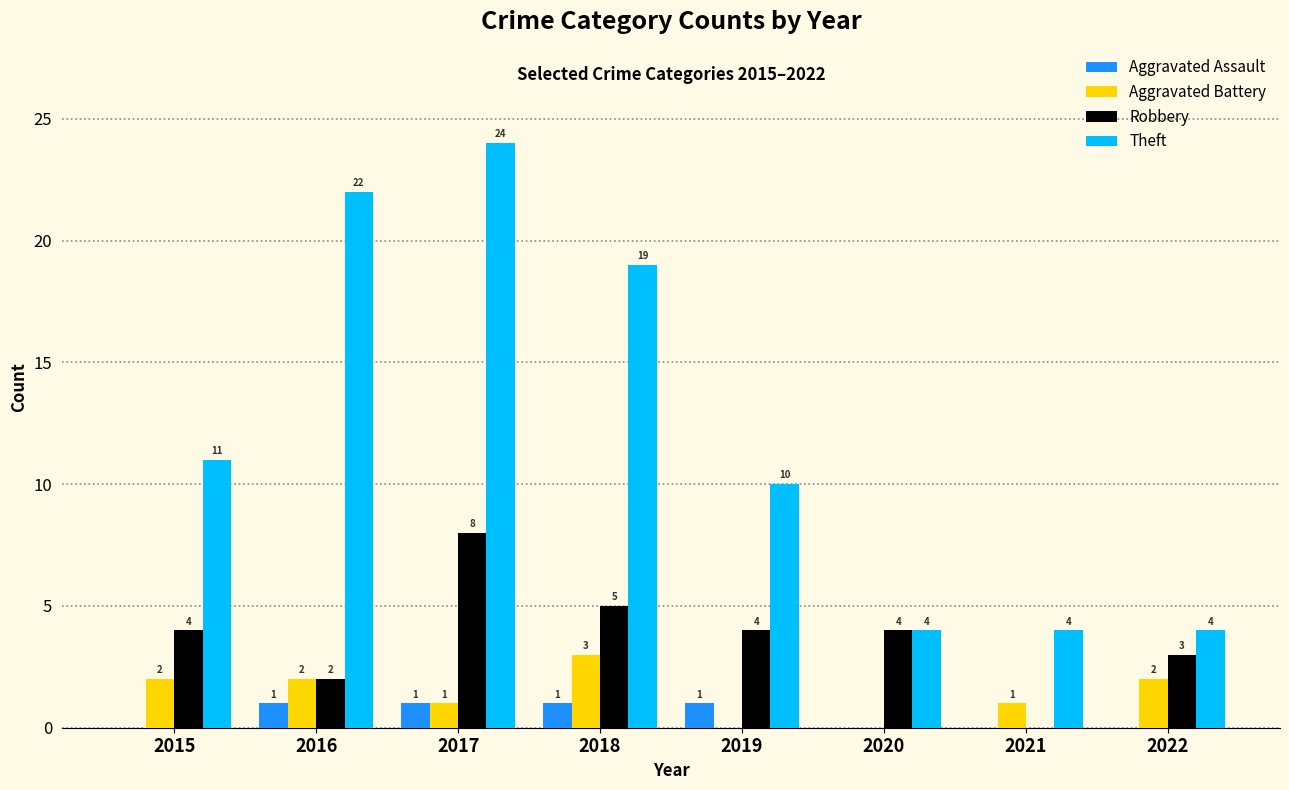

What are all the series names shown in the legend?

Aggravated Assault, Aggravated Battery, Robbery, Theft